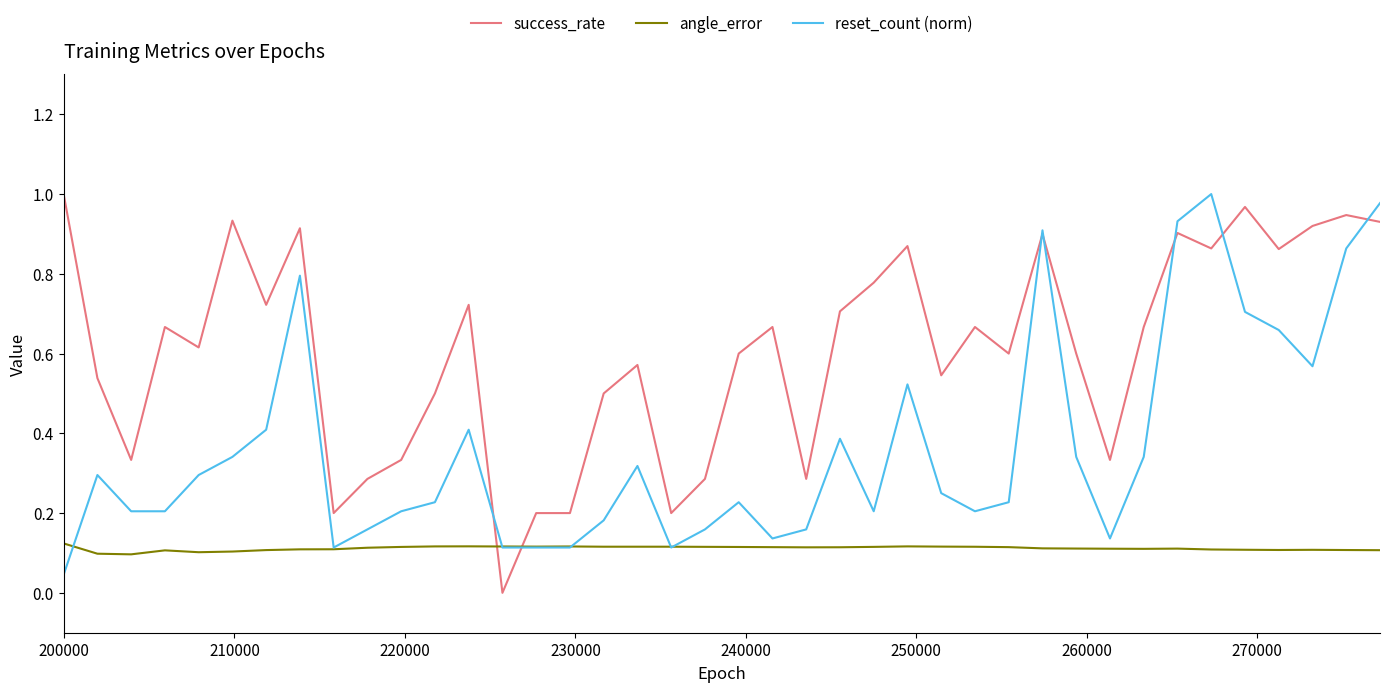

At how many categories does at least one series exceed 0?

40